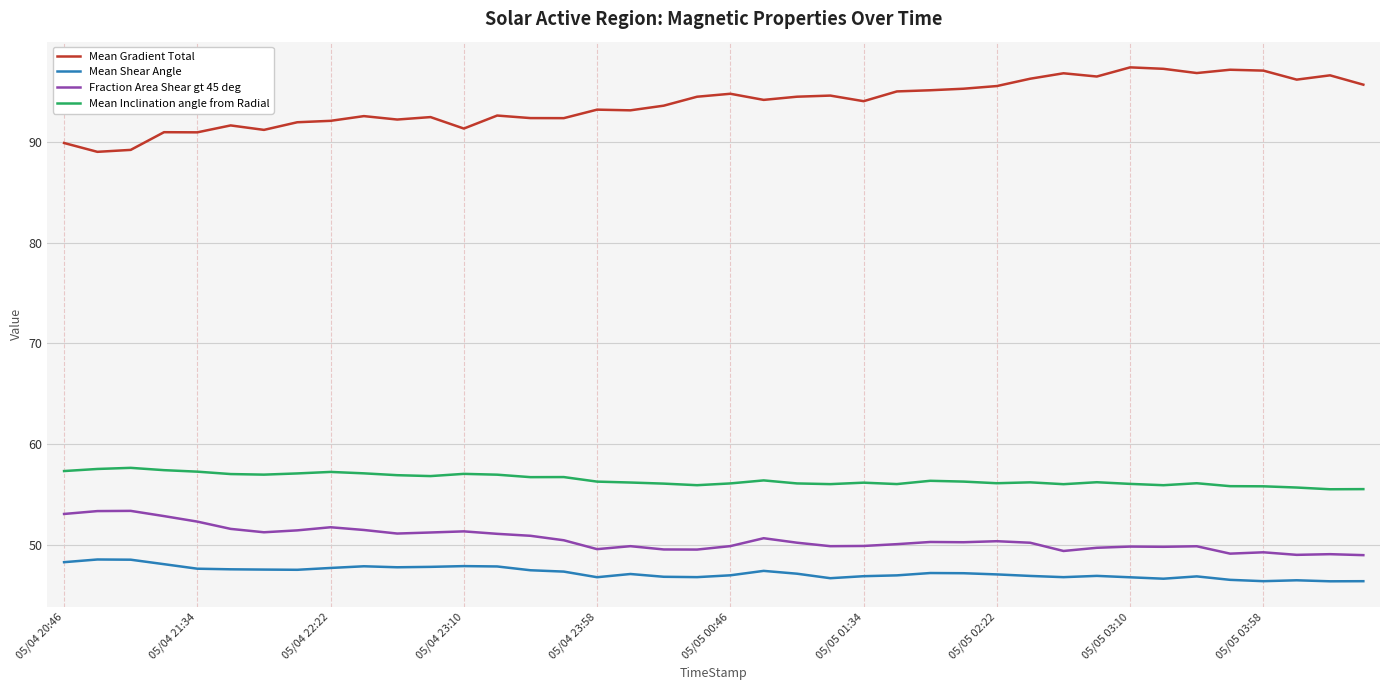

Which series has the largest total across all categories?

Mean Gradient Total